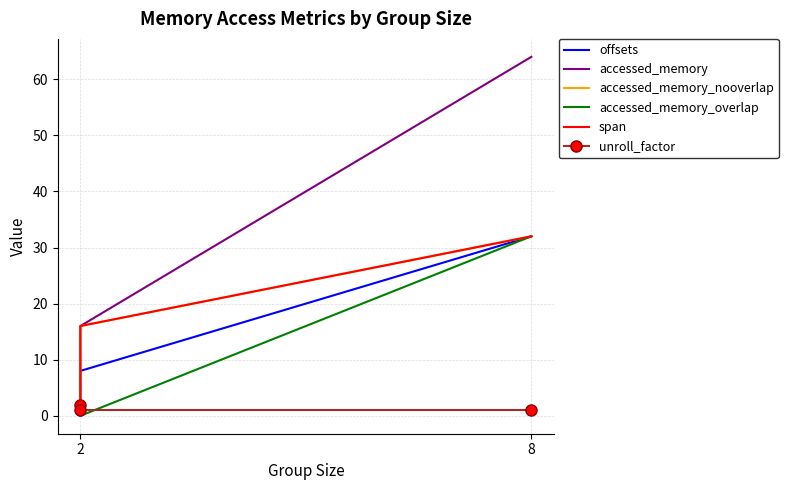

Is it true that offsets equals 16 at 2?

False